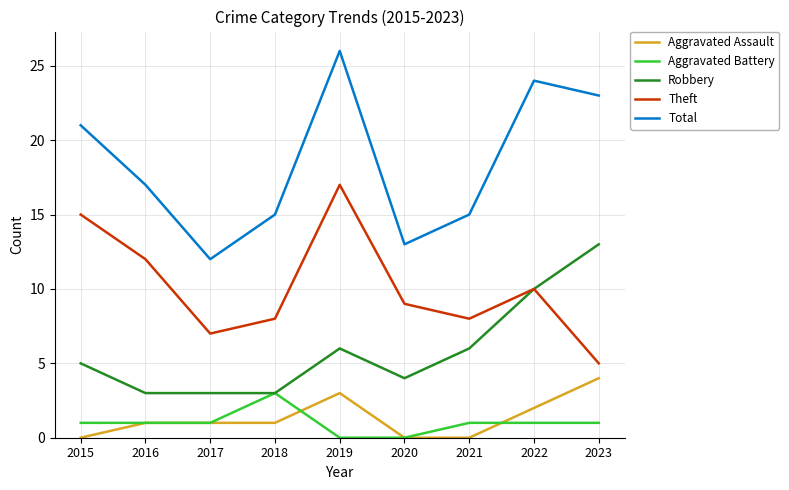

How many distinct data groups are displayed?

5